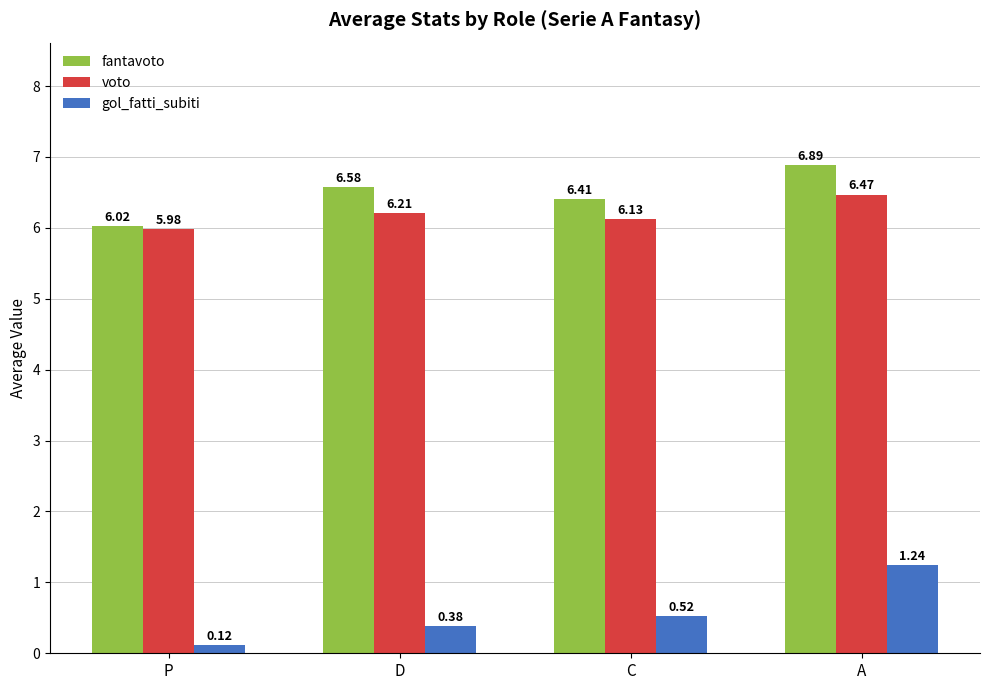

Is the value of voto at P greater than the value of gol_fatti_subiti at D?

Yes